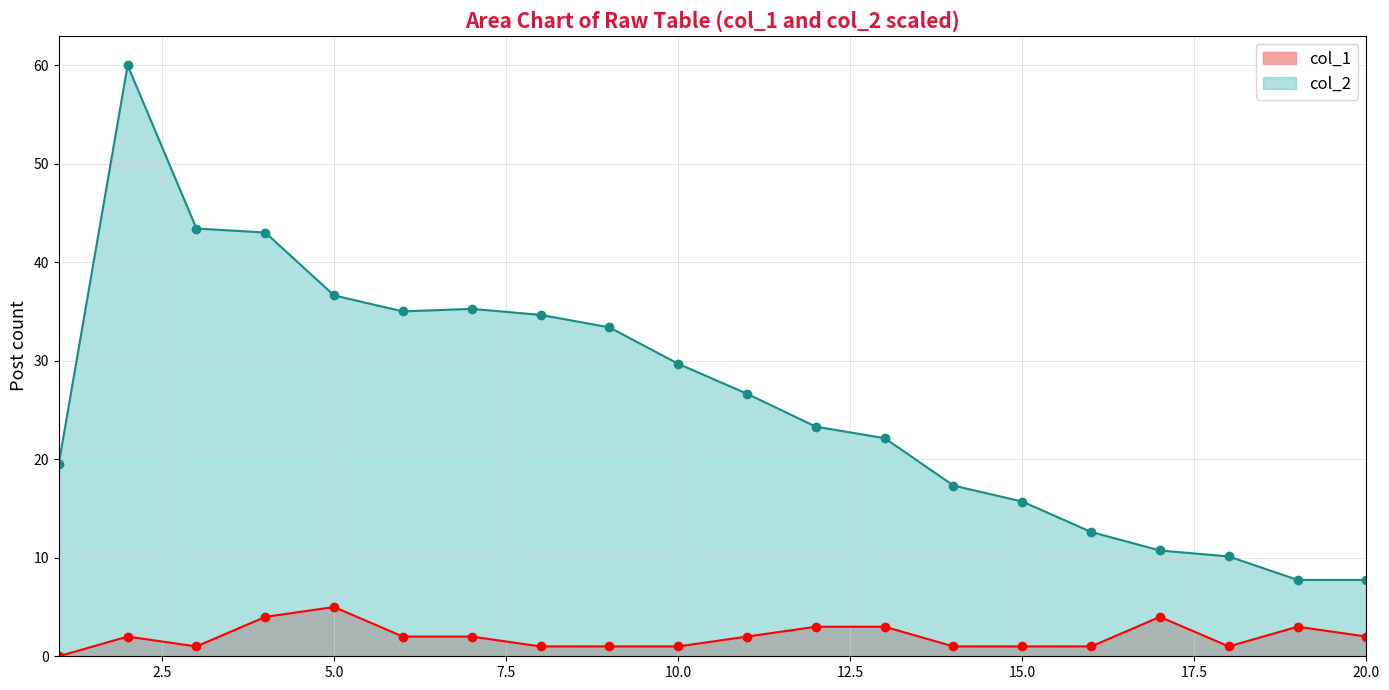

True or false: col_1 and col_2 cross at least once.

False